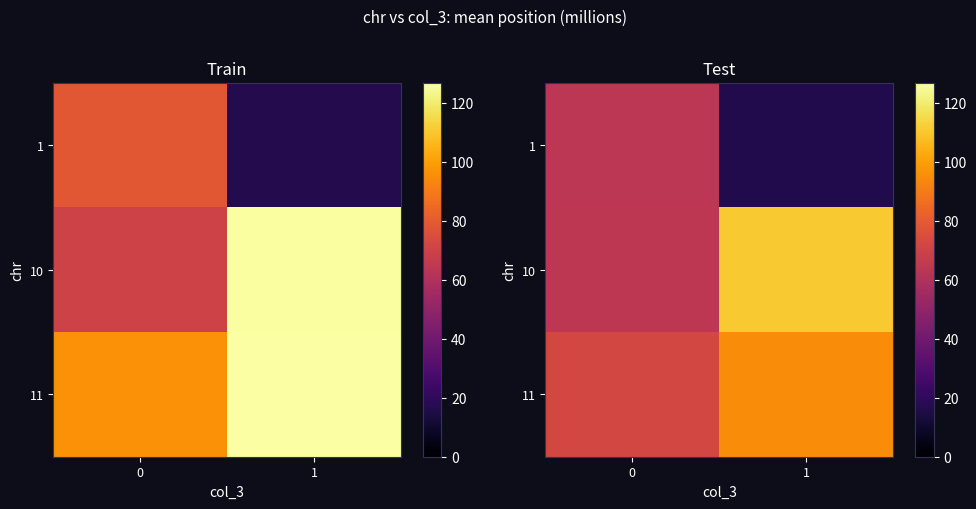

The value of 1 at 1 is 26.3. True or false?

False